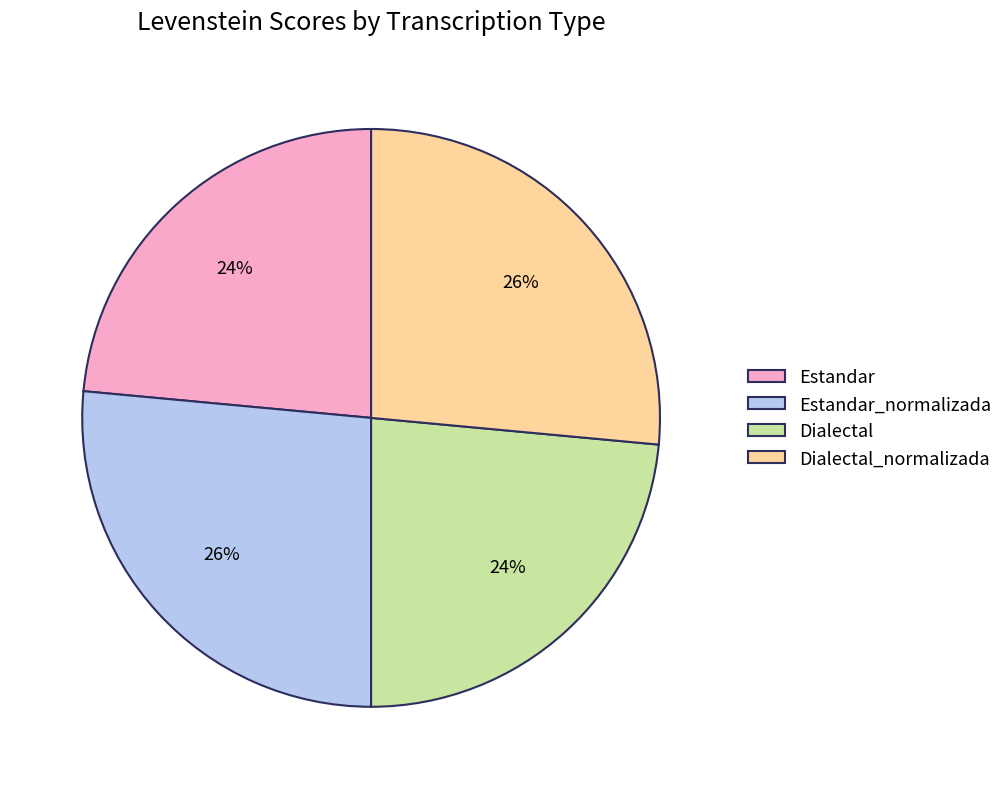

What is the ratio of the value at Dialectal_normalizada to the value at Estandar?

1.1